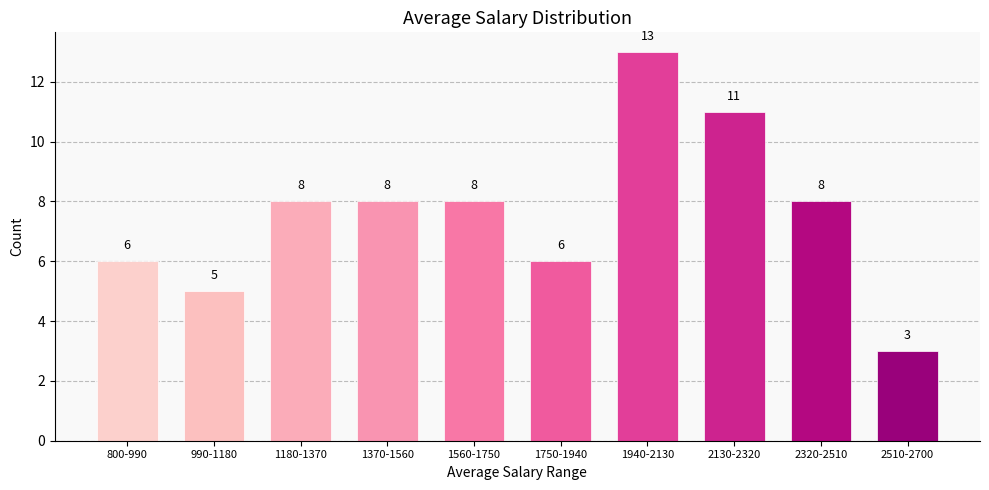

Reading left to right, list all the values displayed in this chart.

6	5	8	8	8	6	13	11	8	3